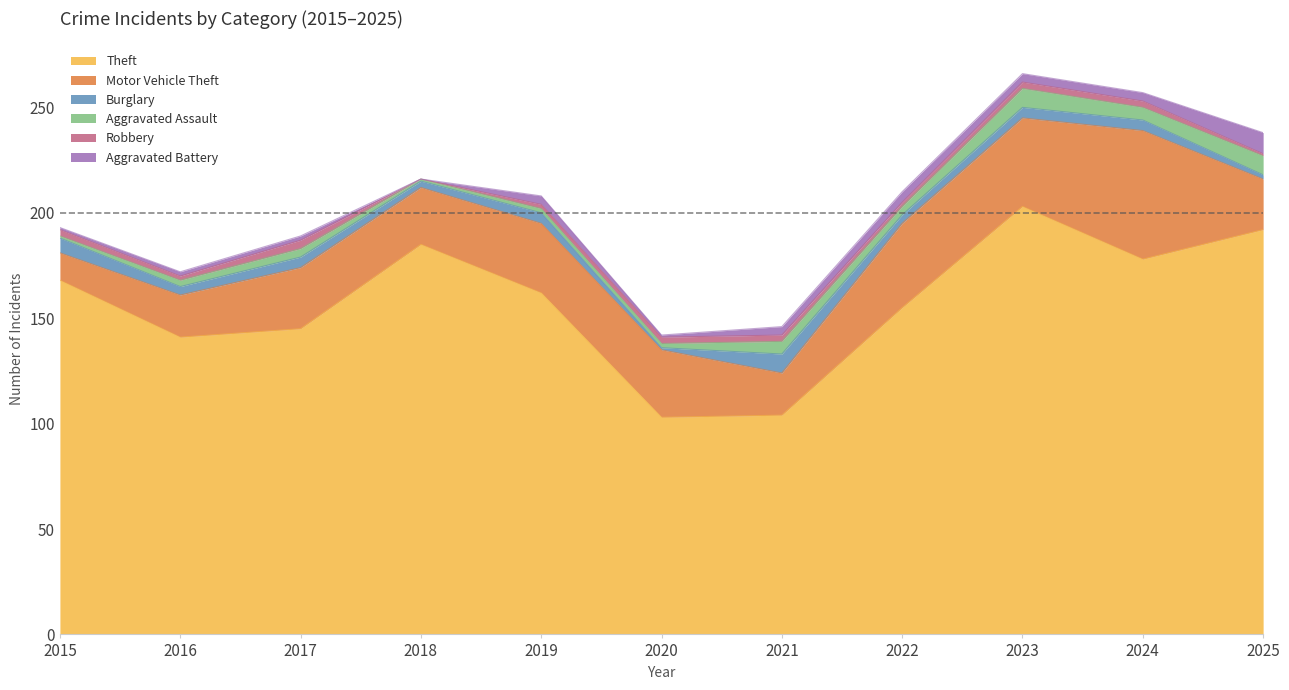

The Robbery series shows 0 at 2018. True or false?

True